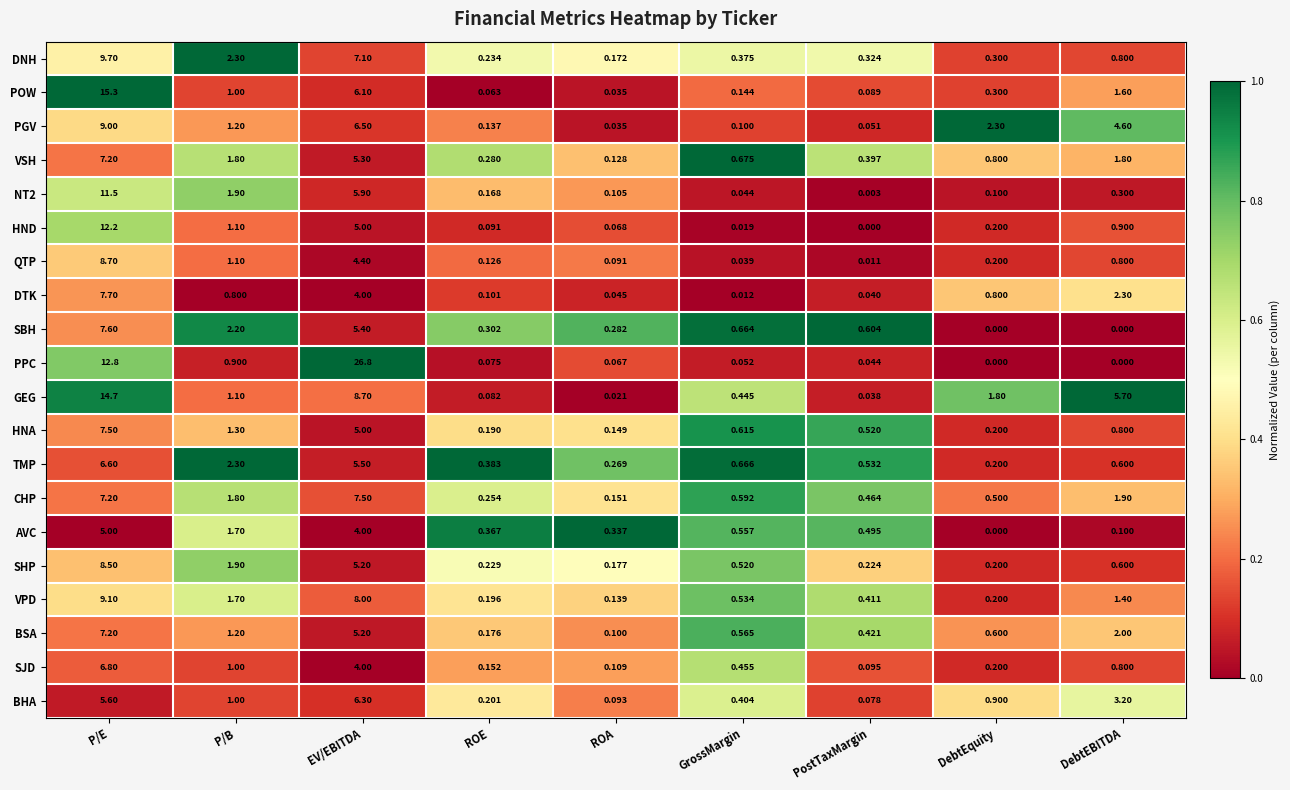

Which series has the largest range (max minus min)?

PPC